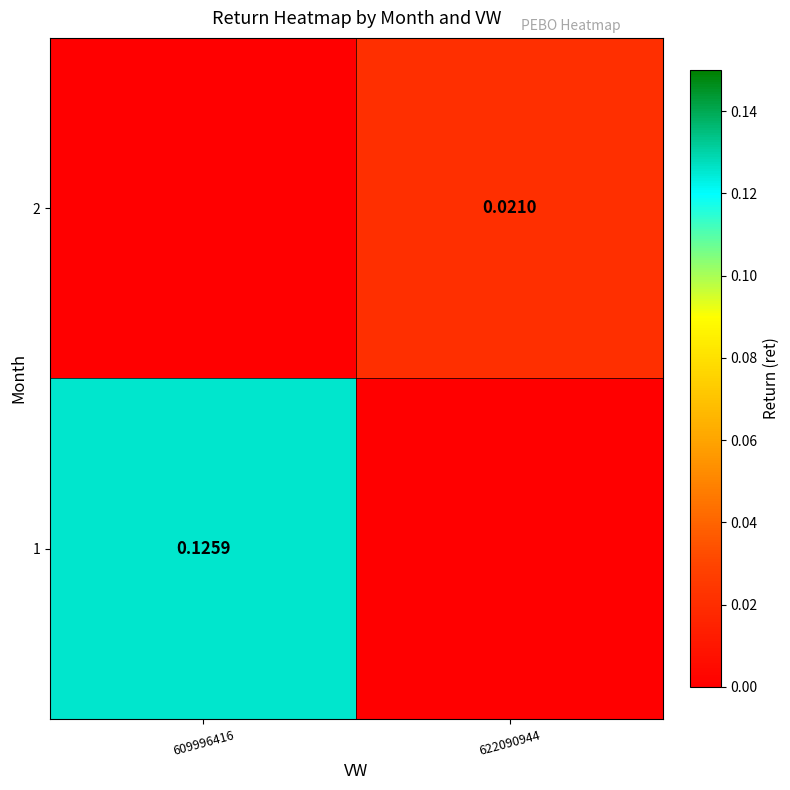

What is the difference between the 1 values at 622090944 and 609996416?

0.1